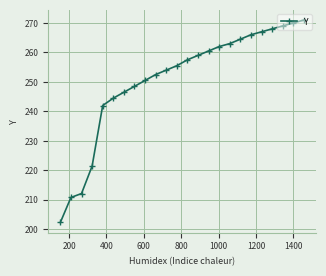

What is the average value?

250.8